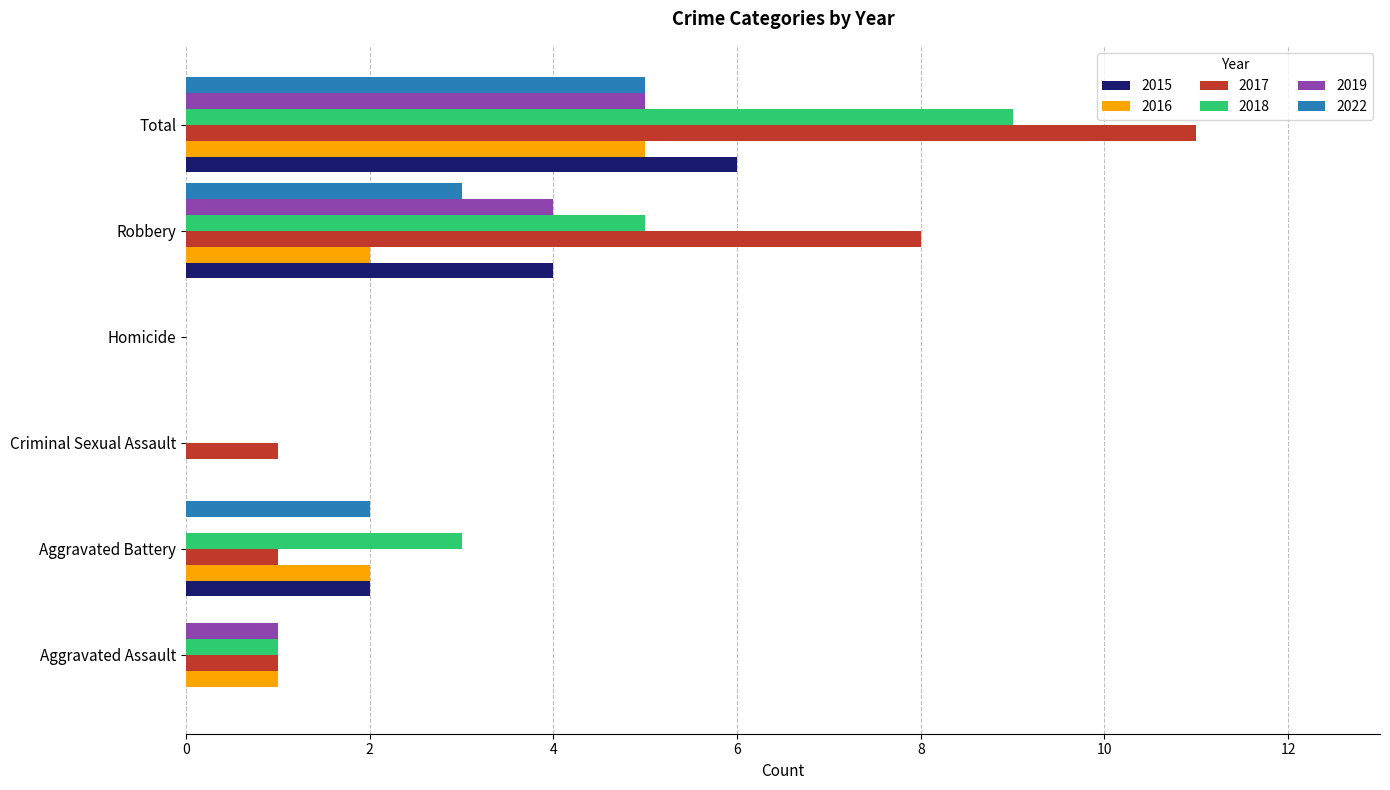

At which label does 2019 reach its peak?

Total